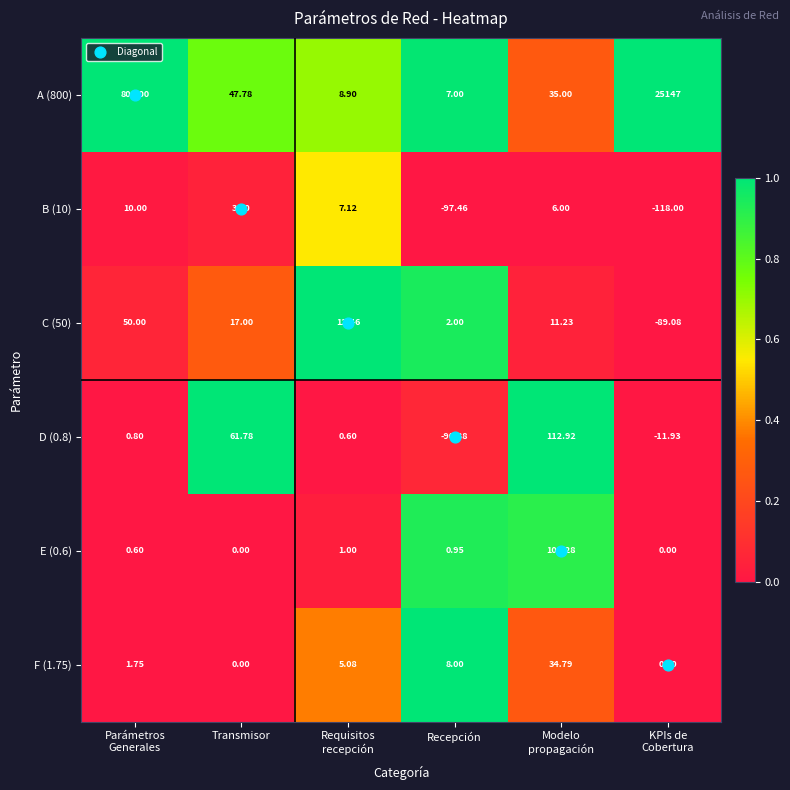

At Recepción, list the series in order from smallest to largest.

B (10), D (0.8), E (0.6), C (50), A (800), F (1.75)